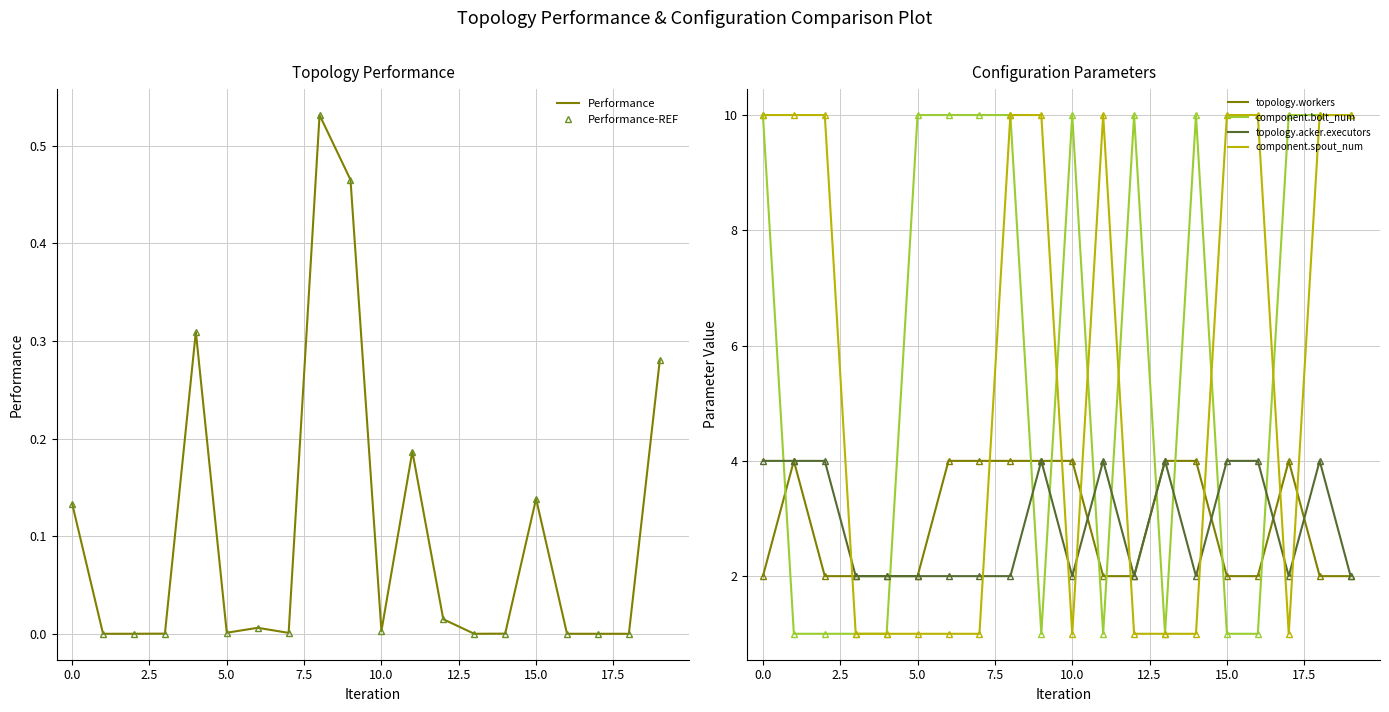

How many lines are shown in the chart?

6